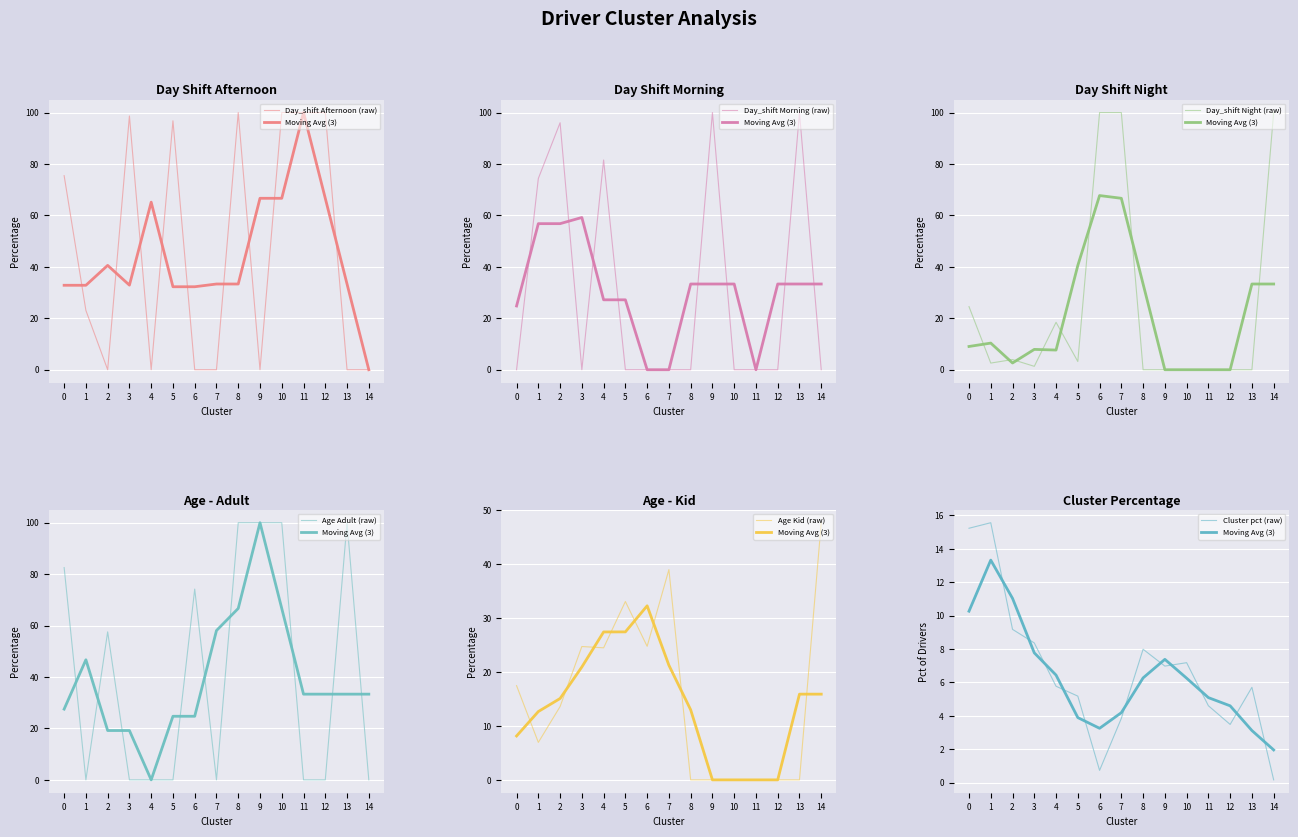

True or false: Age Adult has a value of 74.2 at 6.

True